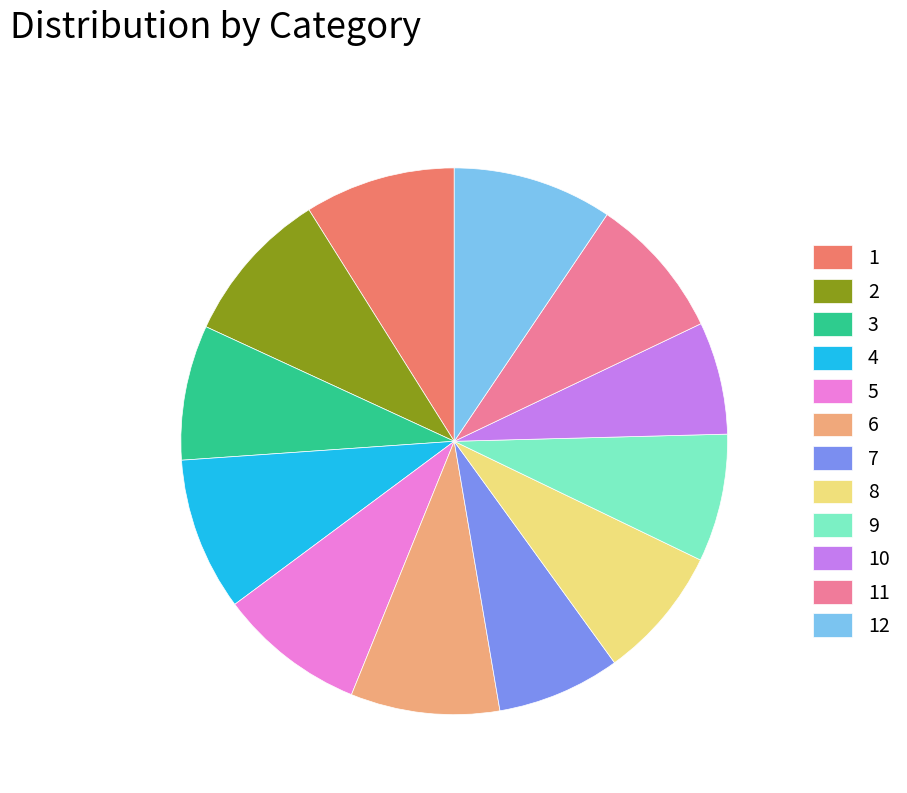

True or false: 4 accounts for 1% of the total.

False